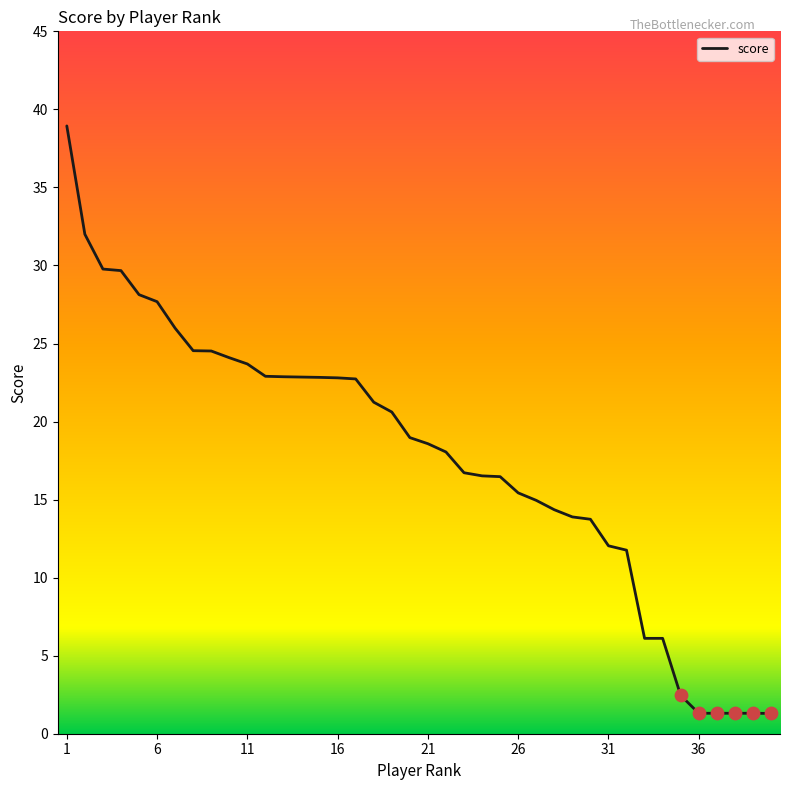

What is the minimum value shown in the chart?

1.3